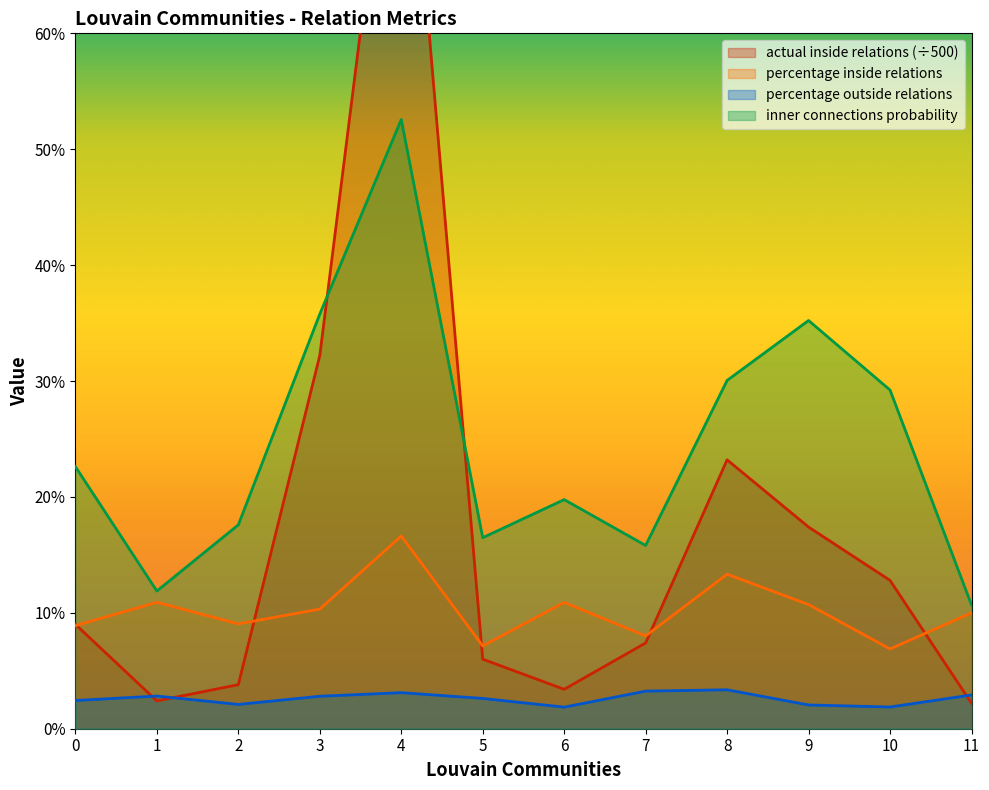

True or false: percentage outside relations and percentage inside relations intersect in this chart.

False